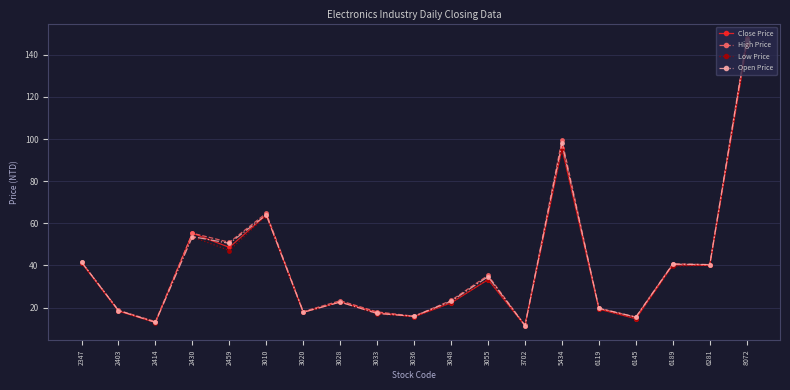

The value of Low Price at 3033 is 22.2. True or false?

False